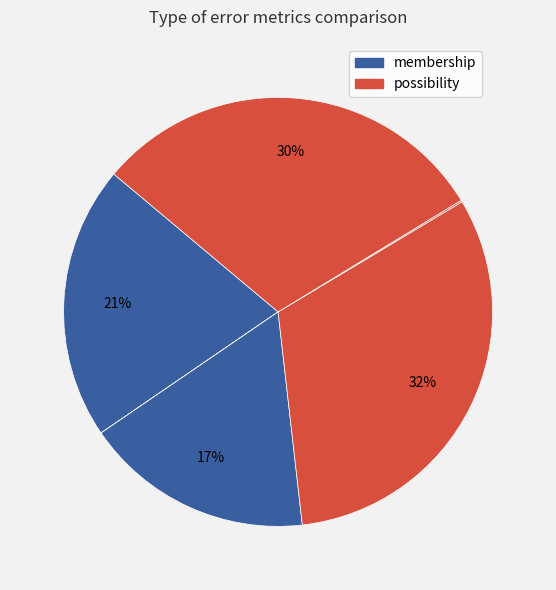

To the nearest percent, what is the difference between the largest and smallest slice percentages?

32%